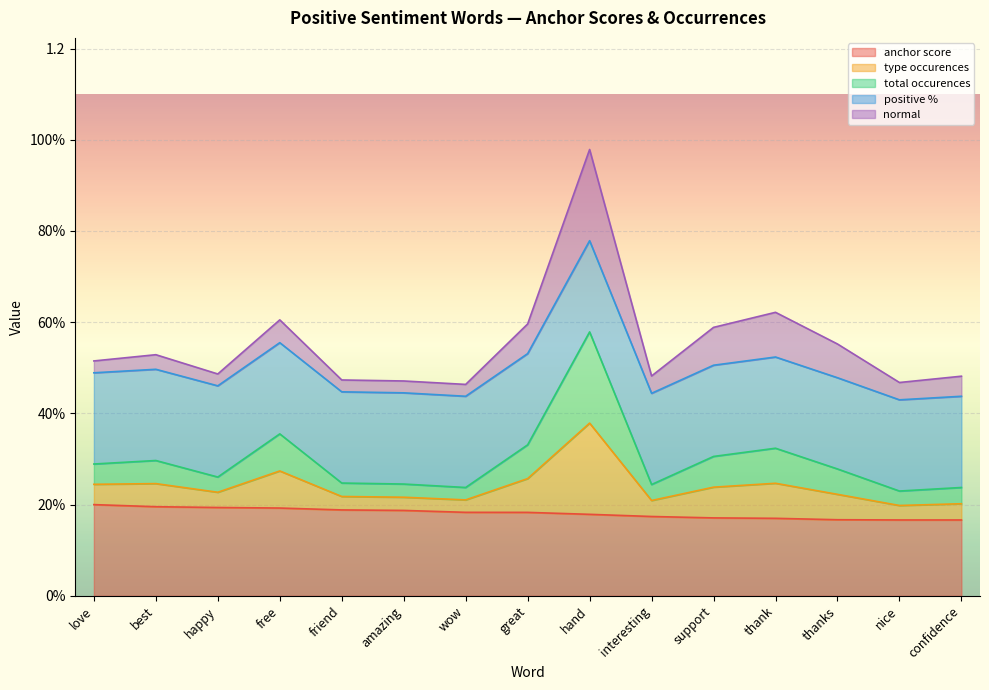

The value of total occurences at confidence is 0.4. True or false?

False